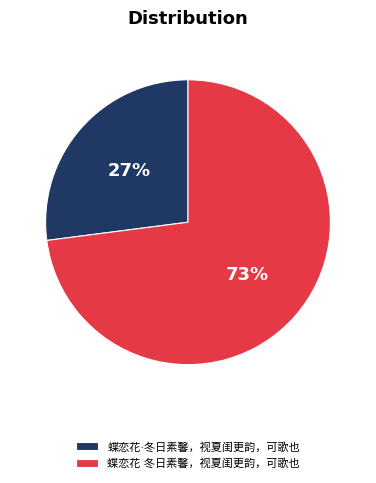

What percentage is NOT represented by 蝶恋花·冬日素馨，视夏闺更韵，可歌也?

73.0%